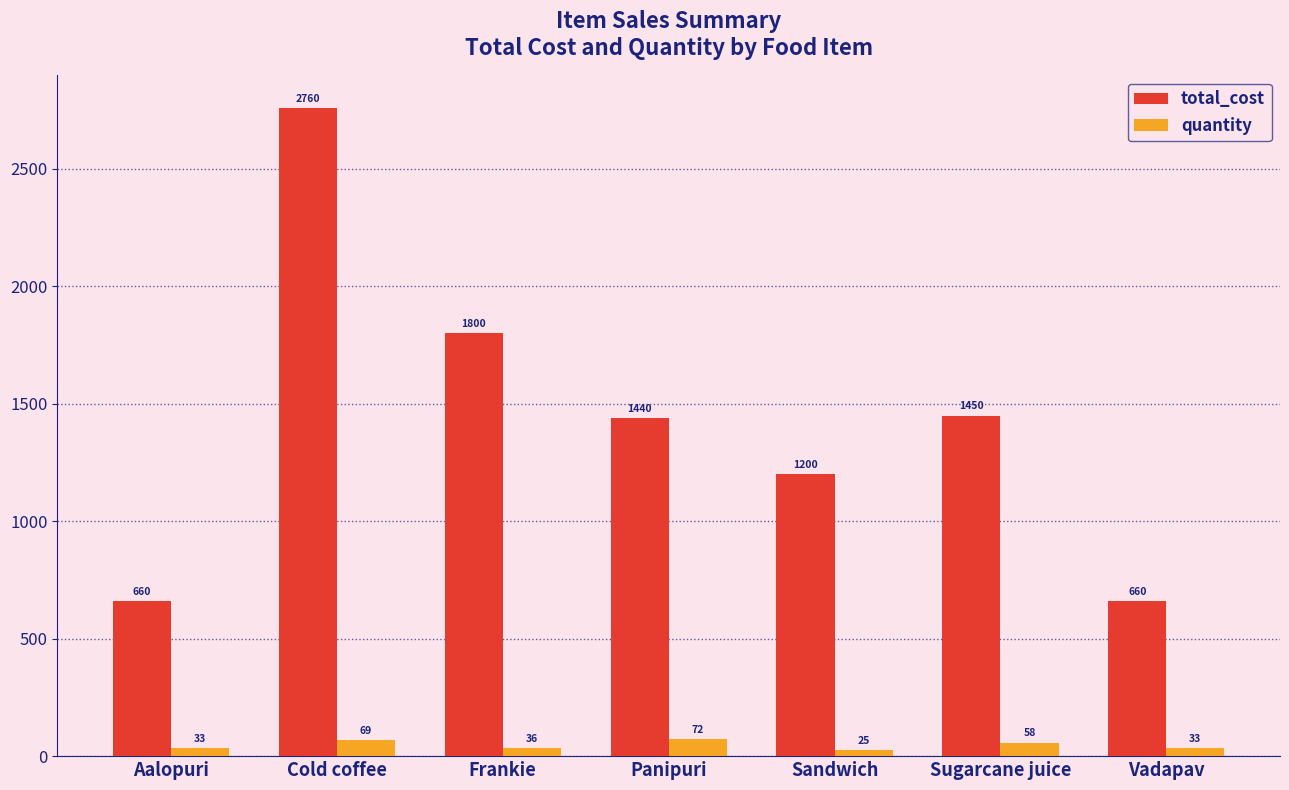

Where does the quantity series first go above 36?

Cold coffee